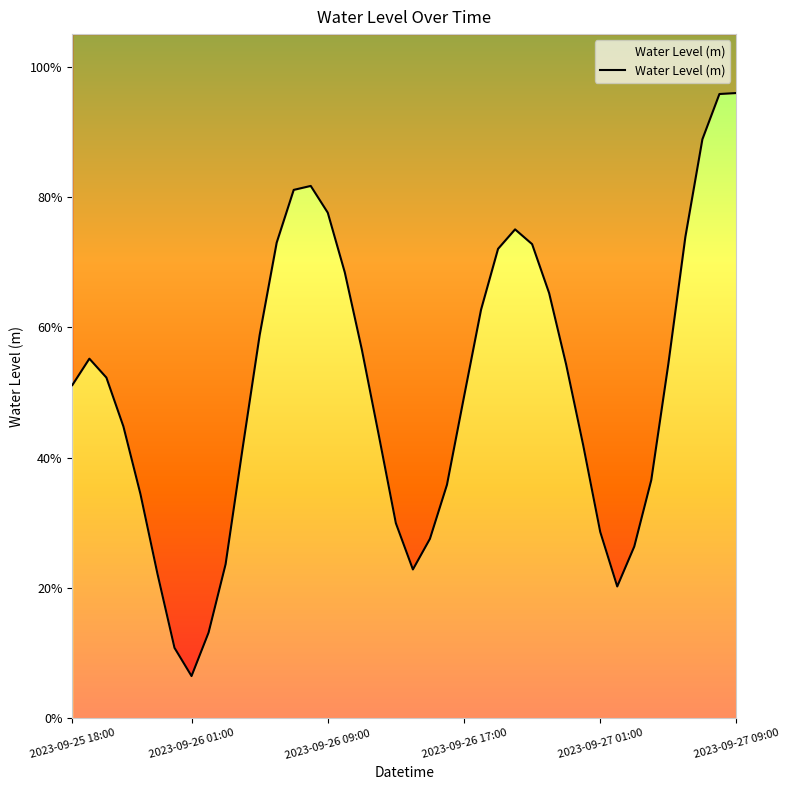

Reading right to left, list all the values displayed in this chart.

2023-09-27 09:00=1.0	2023-09-27 08:00=1.0	2023-09-27 07:00=0.9	2023-09-27 06:00=0.7	2023-09-27 05:00=0.5	2023-09-27 04:00=0.4	2023-09-27 03:00=0.3	2023-09-27 02:00=0.2	2023-09-27 01:00=0.3	2023-09-27 00:00=0.4	2023-09-26 23:00=0.5	2023-09-26 22:00=0.7	2023-09-26 21:00=0.7	2023-09-26 20:00=0.8	2023-09-26 19:00=0.7	2023-09-26 18:00=0.6	2023-09-26 17:00=0.5	2023-09-26 16:00=0.4	2023-09-26 15:00=0.3	2023-09-26 14:00=0.2	2023-09-26 13:00=0.3	2023-09-26 12:00=0.4	2023-09-26 11:00=0.6	2023-09-26 10:00=0.7	2023-09-26 09:00=0.8	2023-09-26 08:00=0.8	2023-09-26 07:00=0.8	2023-09-26 06:00=0.7	2023-09-26 05:00=0.6	2023-09-26 04:00=0.4	2023-09-26 03:00=0.2	2023-09-26 02:00=0.1	2023-09-26 01:00=0.1	2023-09-26 00:00=0.1	2023-09-25 23:00=0.2	2023-09-25 22:00=0.3	2023-09-25 21:00=0.4	2023-09-25 20:00=0.5	2023-09-25 19:00=0.6	2023-09-25 18:00=0.5